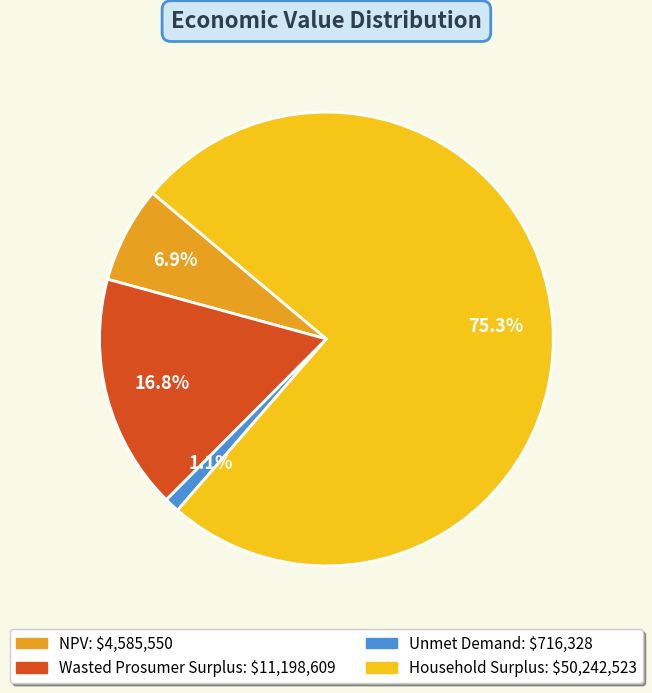

To the nearest percent, what percentage of the pie is Household Surplus?

75%